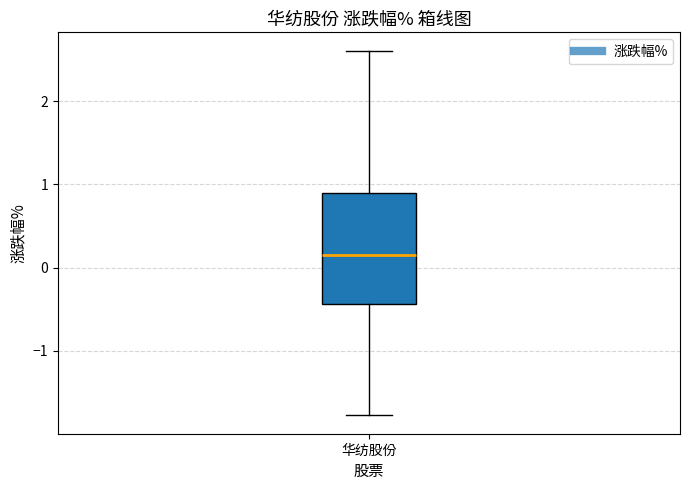

Read this box plot against the y-axis: the position of the median line, the range covered by the box, and the ends of both whiskers. The values are not printed on the chart, so give them approximately, as read against the axis.

median 0.2, box -0.4 to 0.9, whiskers -1.8 to 2.6